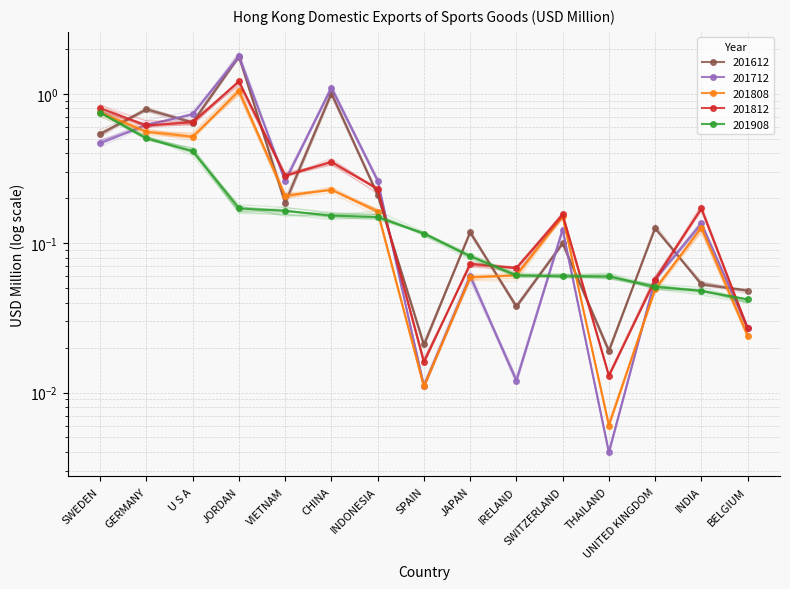

What is the spread (max minus min) of values at JORDAN?

1.6